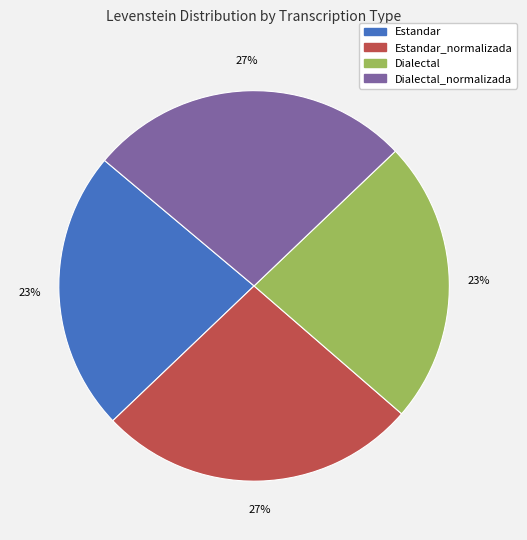

Does any single category account for the majority?

No